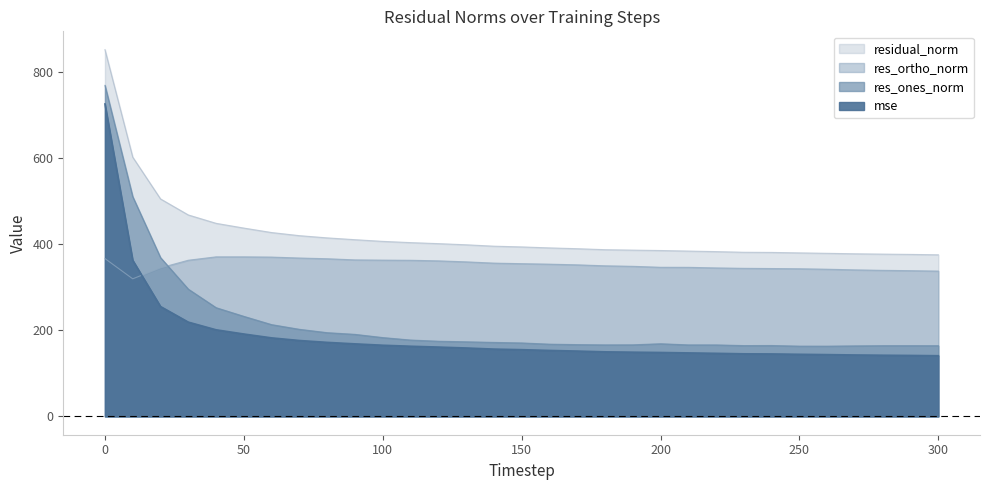

What is the difference between the maximum and minimum values in the mse series?

584.9